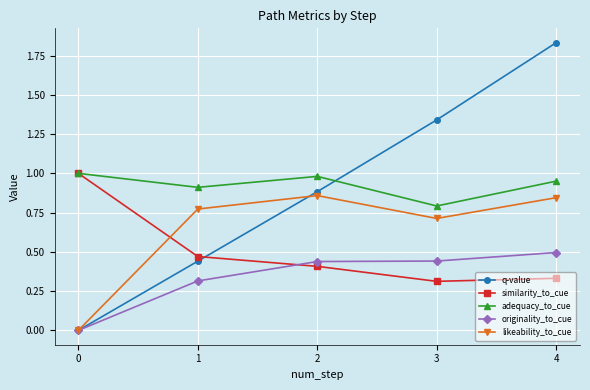

How many values in the originality_to_cue series exceed 0?

4